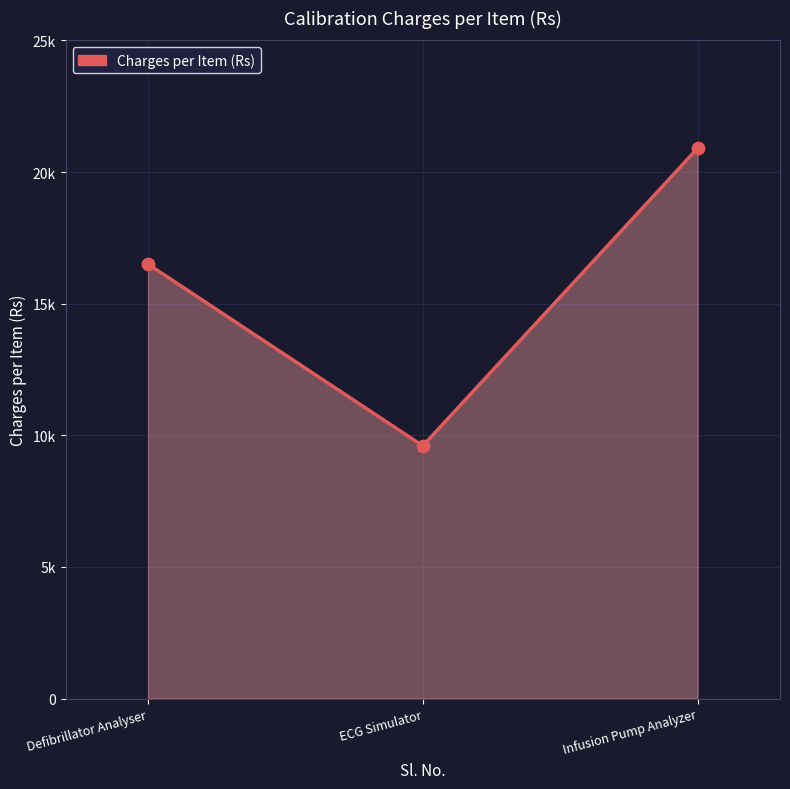

Between Infusion Pump Analyzer and ECG Simulator, which is larger?

Infusion Pump Analyzer